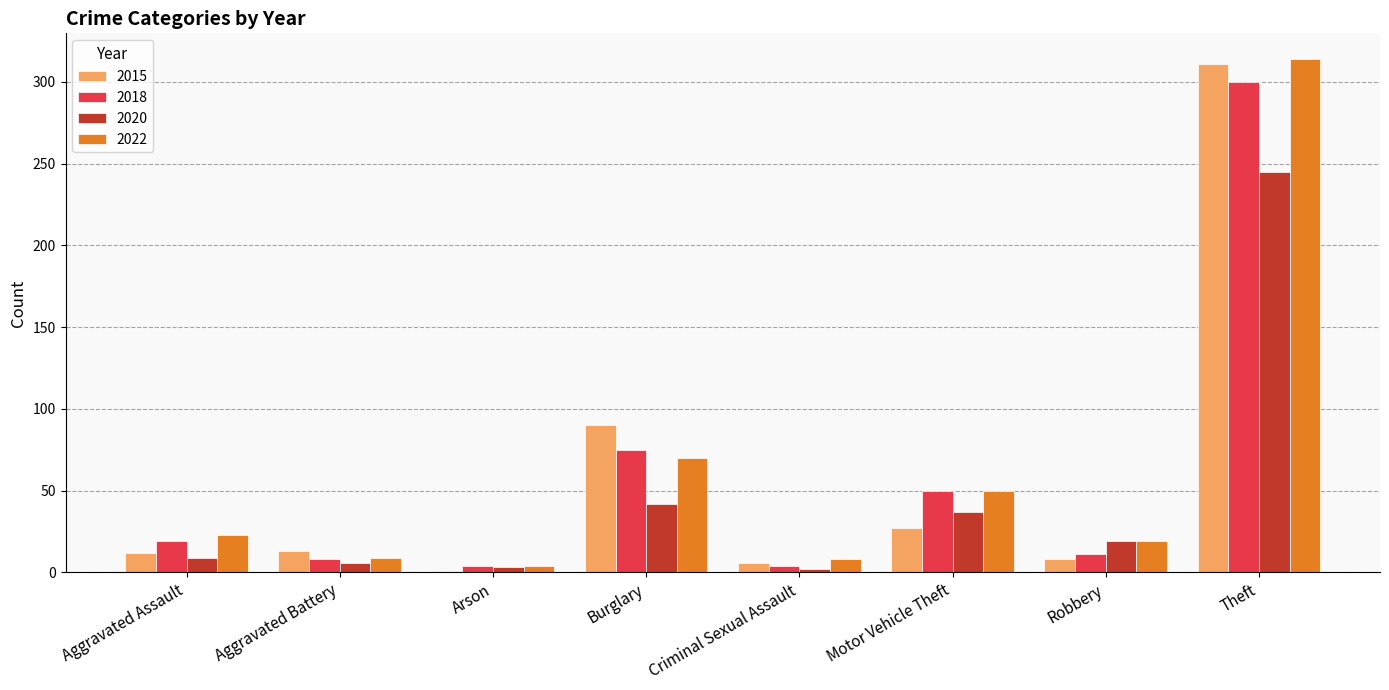

Is the value of 2020 at Criminal Sexual Assault greater than the value of 2022 at Motor Vehicle Theft?

No